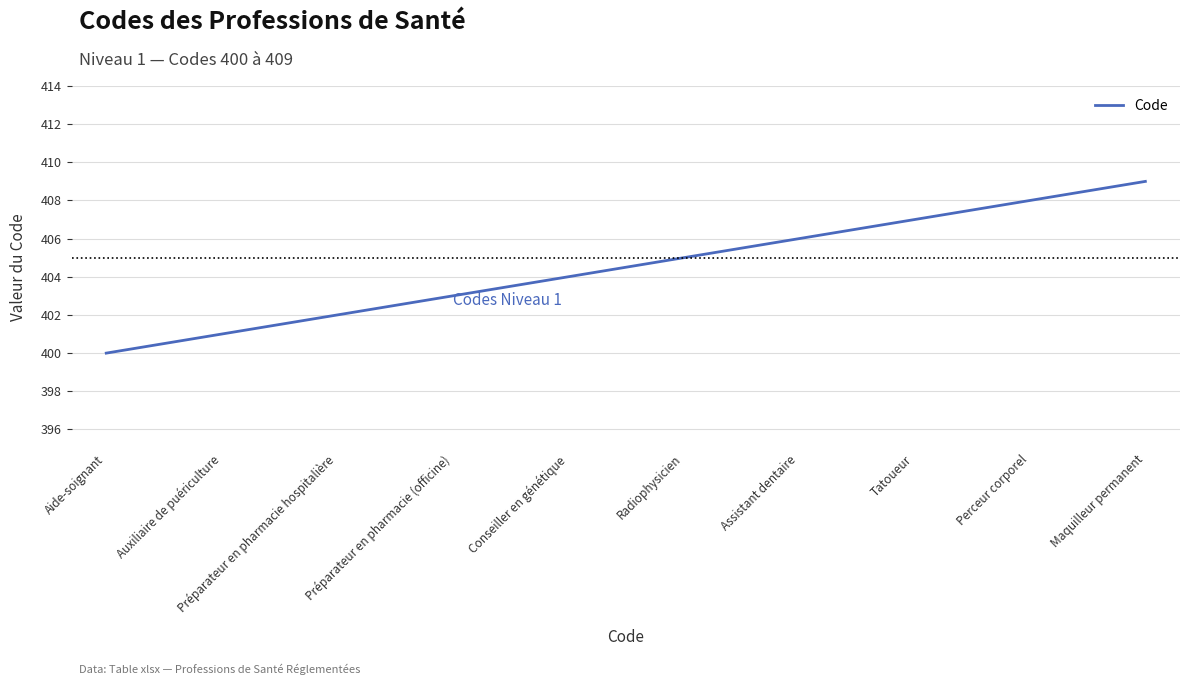

True or false: there are more than 2 points higher than both neighbors.

False